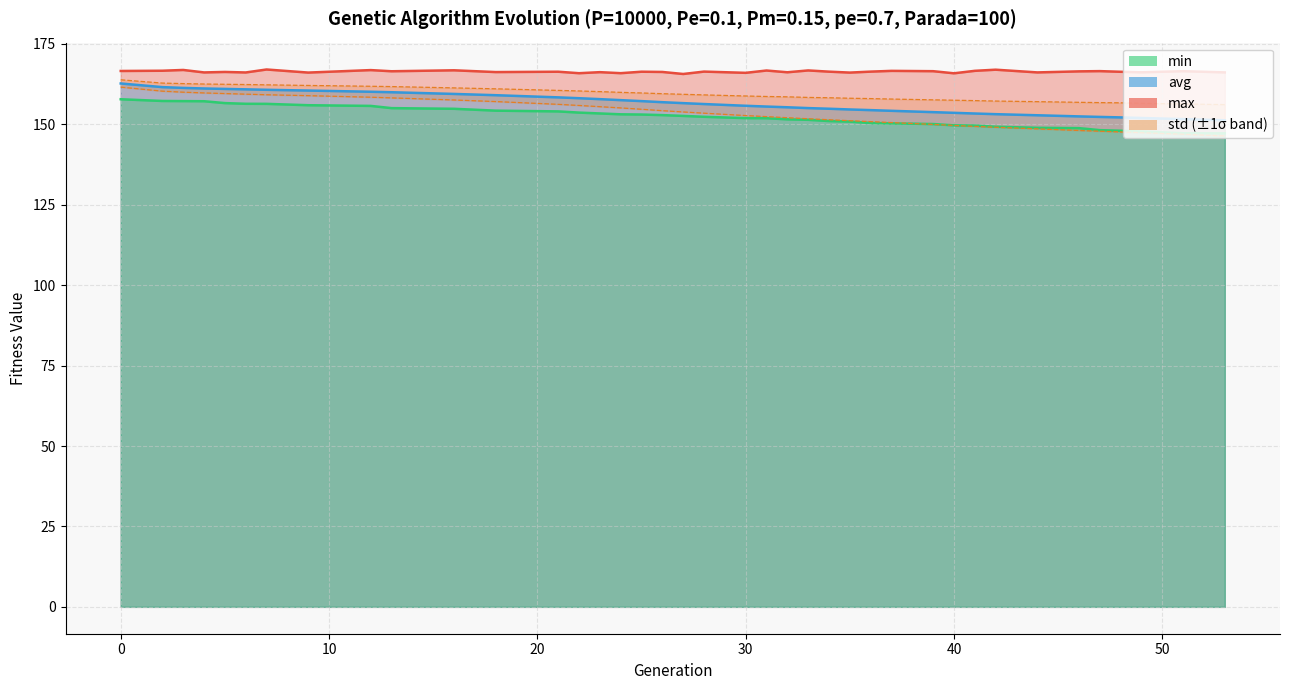

How many lines are shown in the chart?

4